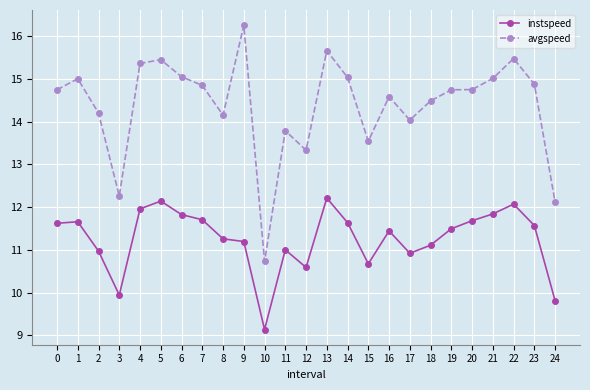

List the series in order of their overall mean, highest first.

avgspeed, instspeed